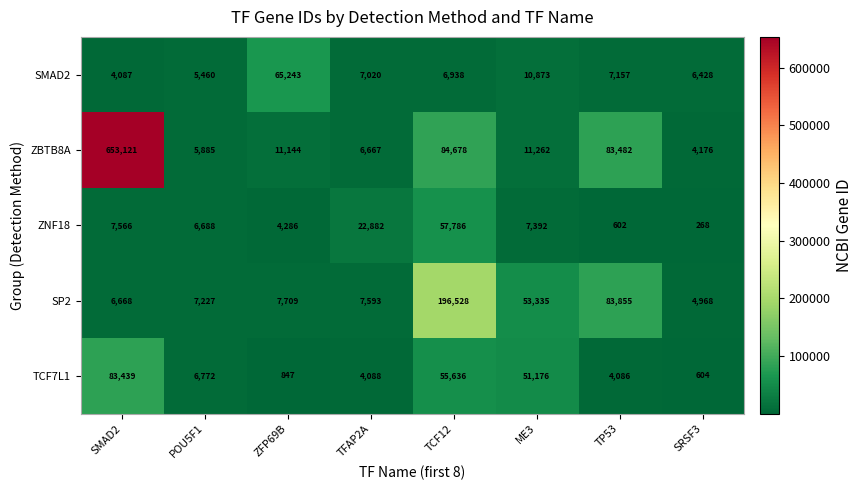

The value of ZNF18 at ZFP69B is 4286. True or false?

True